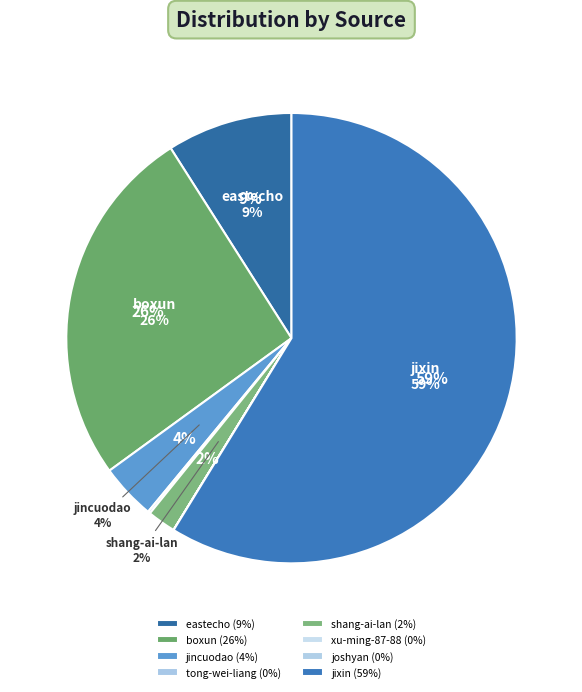

Combined, do xu-ming-87-88 and shang-ai-lan account for over 50%?

No